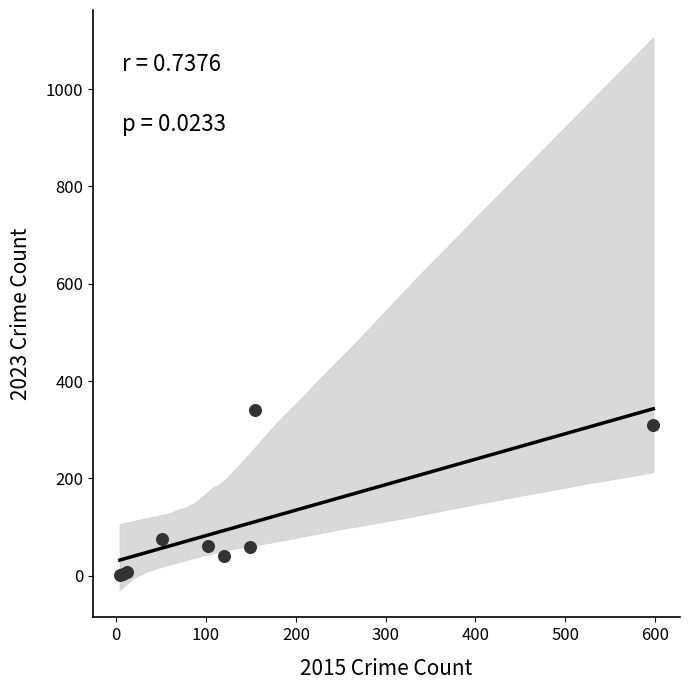

What Y value in the scatter plot is closest to 170?

75